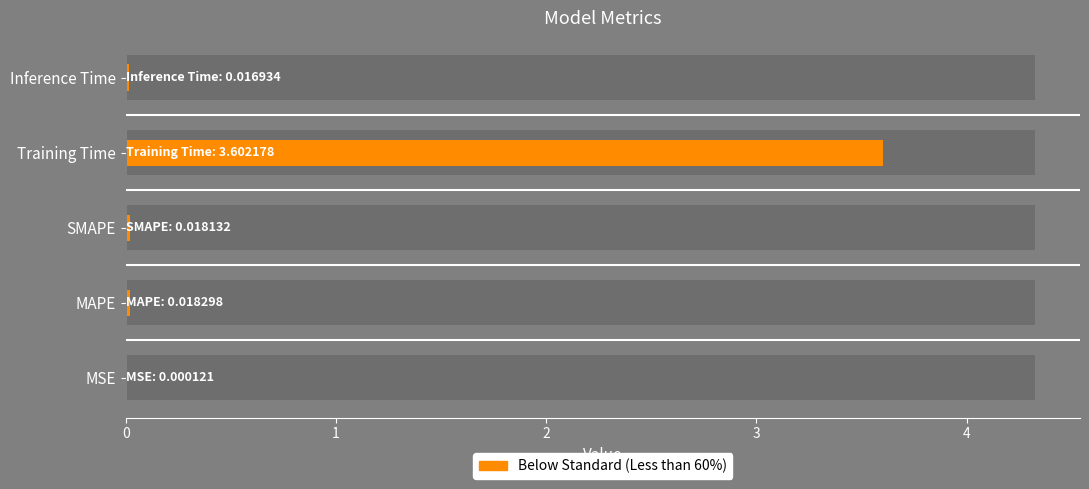

How many distinct data groups are displayed?

1